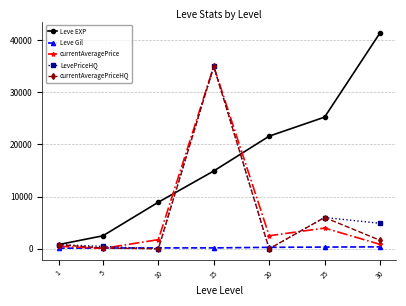

What is the spread (max minus min) of values at 20?

21600.0